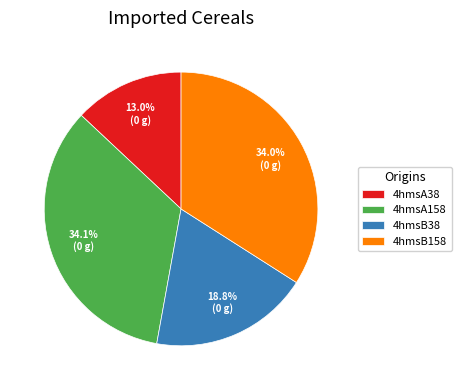

To the nearest percent, what portion does 4hmsB38 represent?

19%